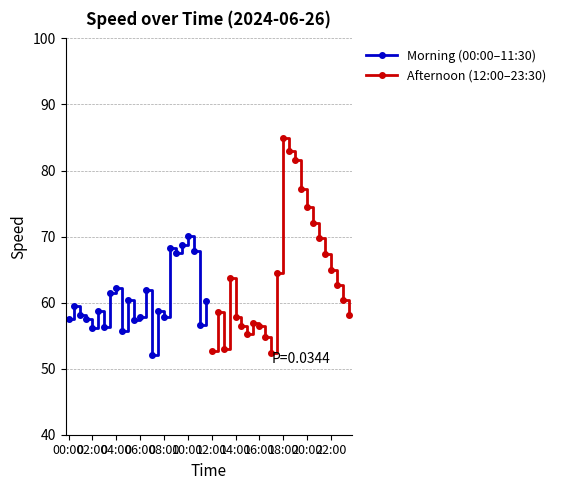

True or false: Morning (00:00–11:30) has more than 1 interior local peaks.

True